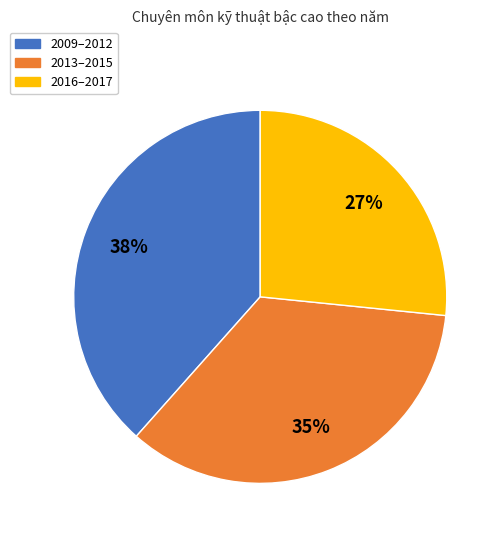

To the nearest percent, what is the average slice percentage?

33%